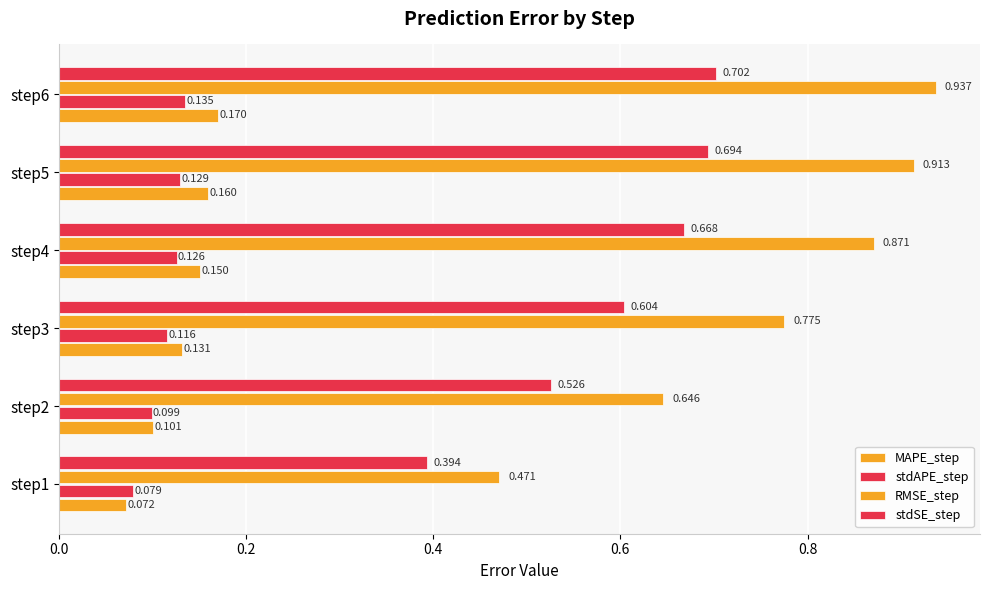

Count the number of data series in this chart.

4